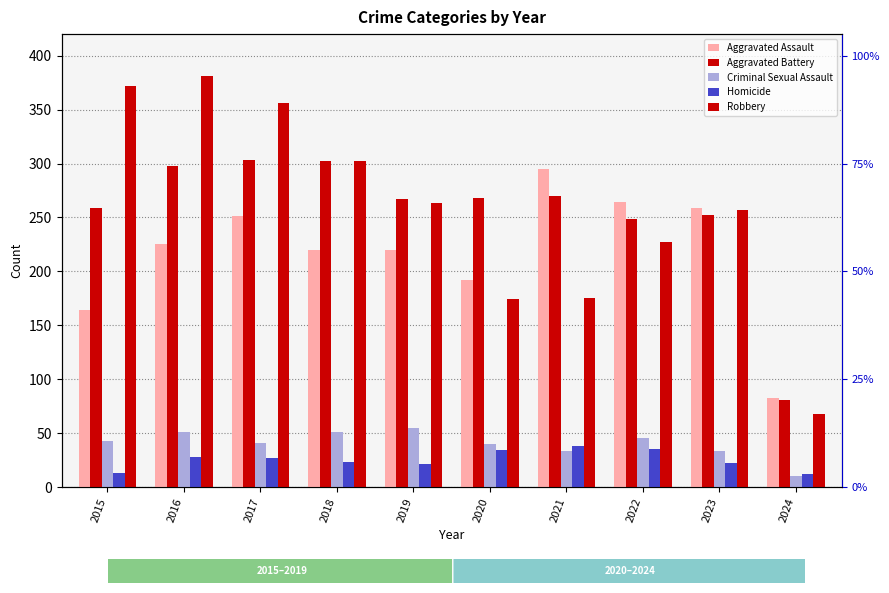

At which label does Homicide reach its minimum?

2024